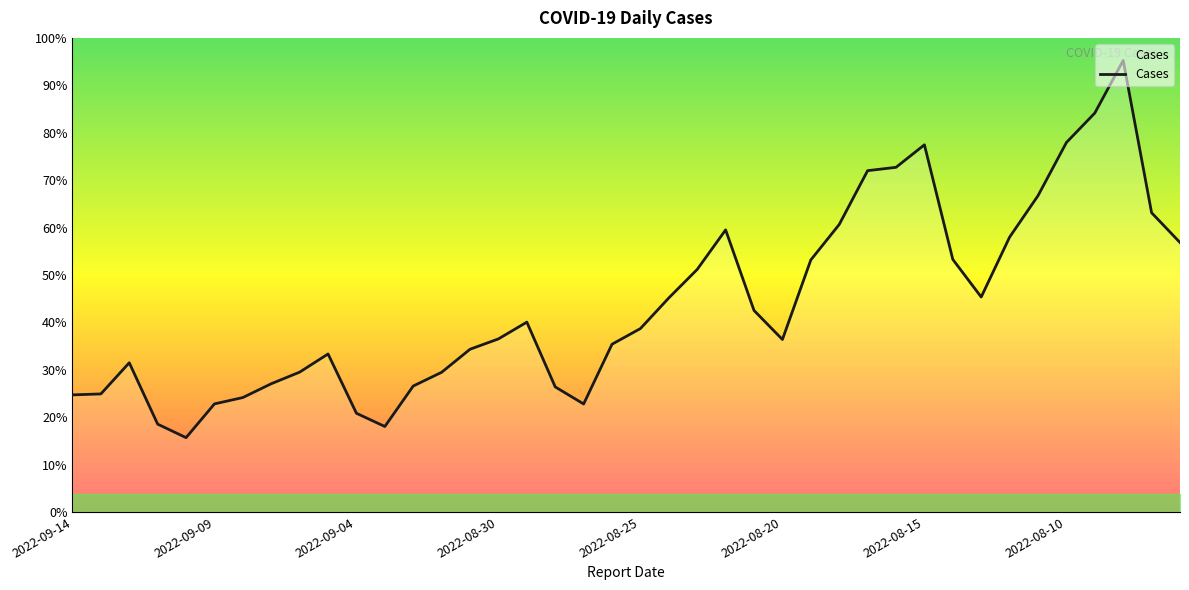

Does the chart display data point markers on the line(s)?

No